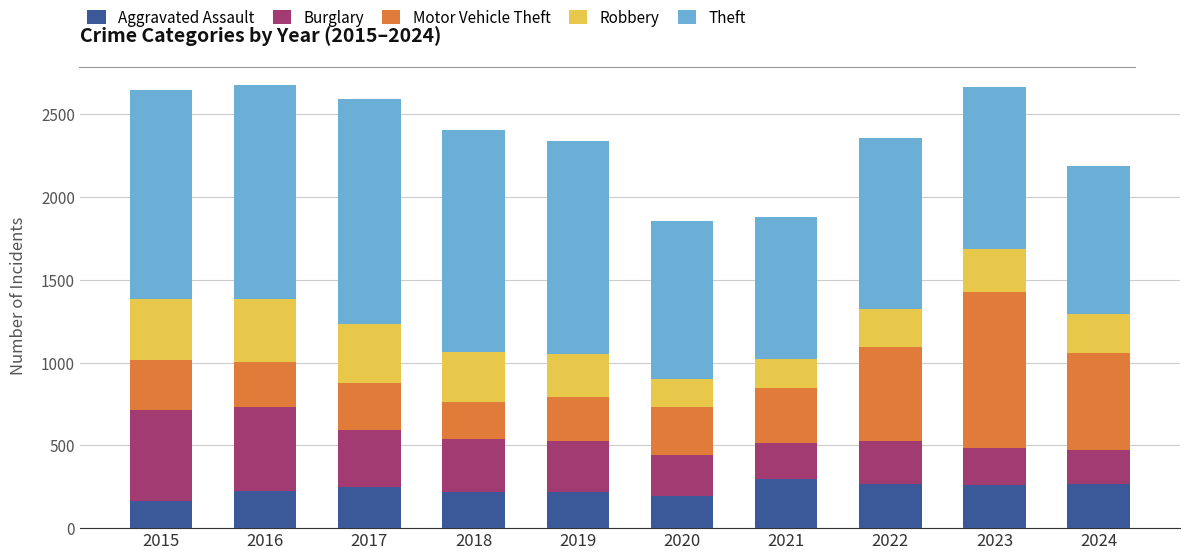

What is the sum of all Aggravated Assault values?

2357